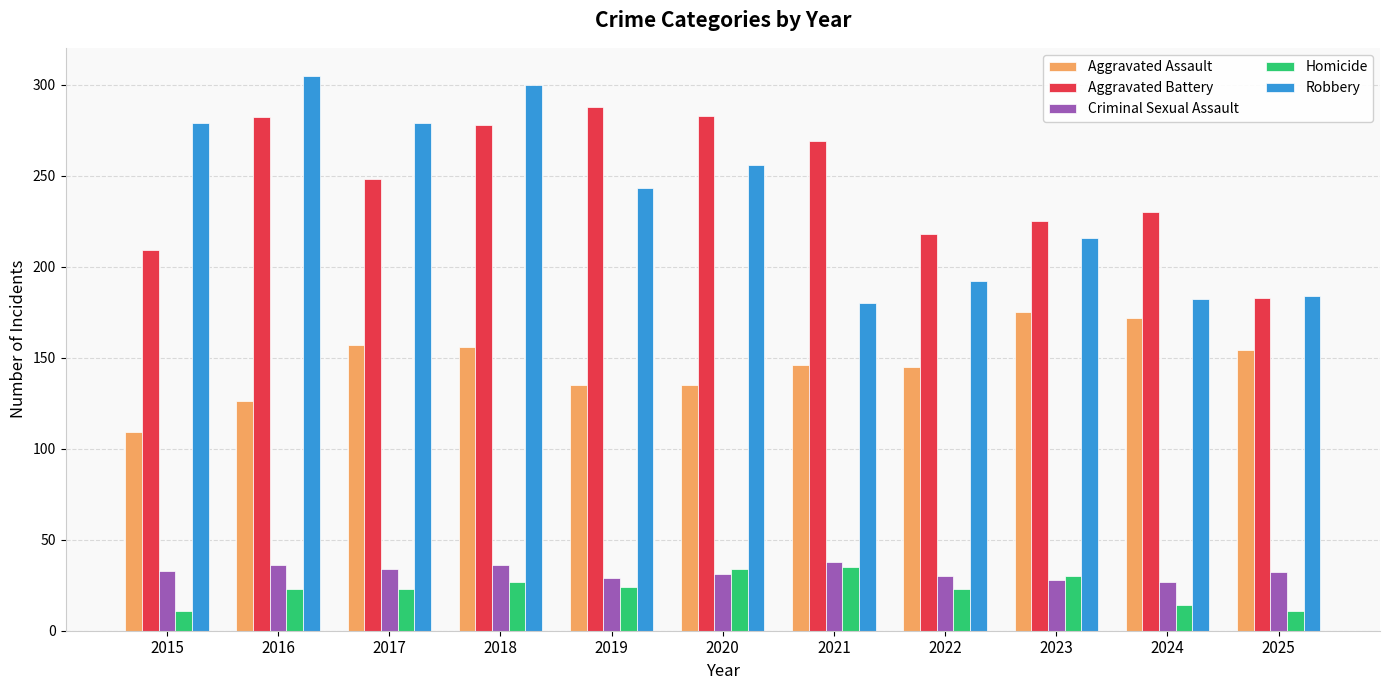

What is the approximate value of Homicide at 2024?

14